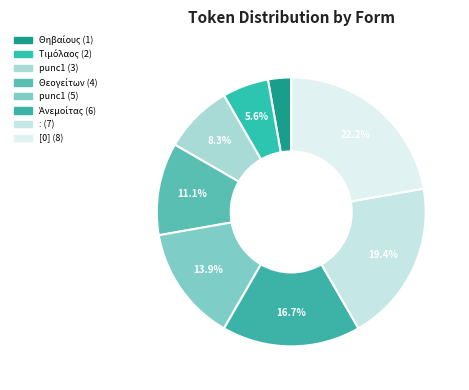

Count the number of slices in the pie.

8